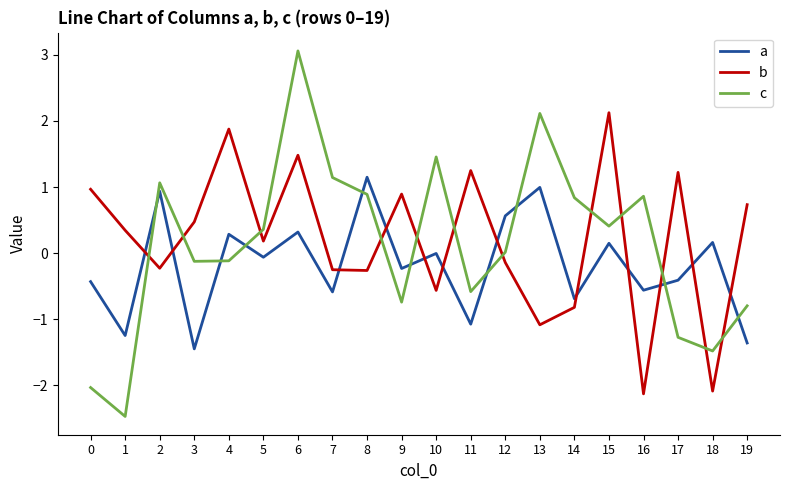

How many distinct data groups are displayed?

3